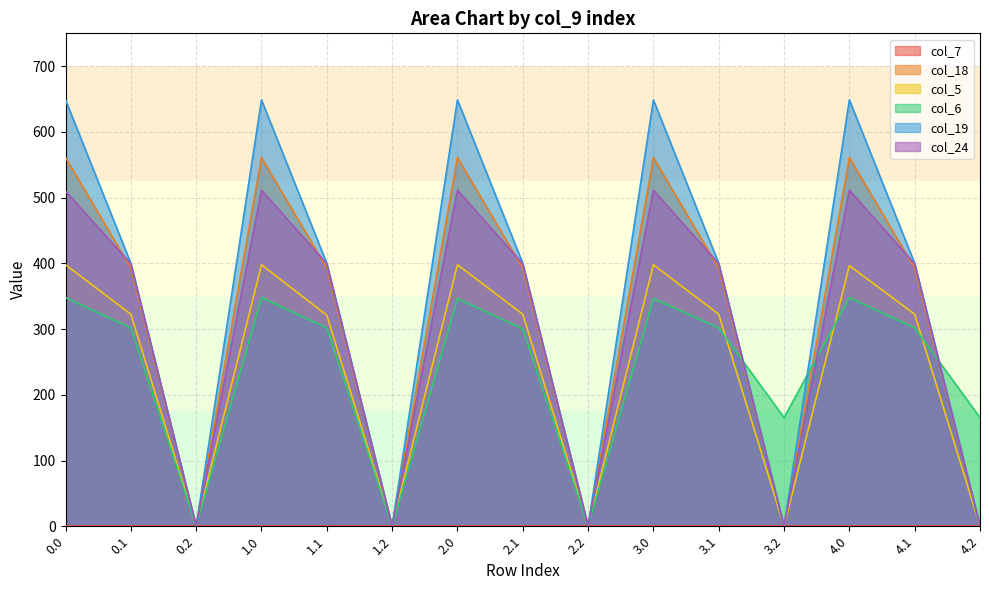

What is the sum of the col_24 values at 2.1 and 1.2?

399.4